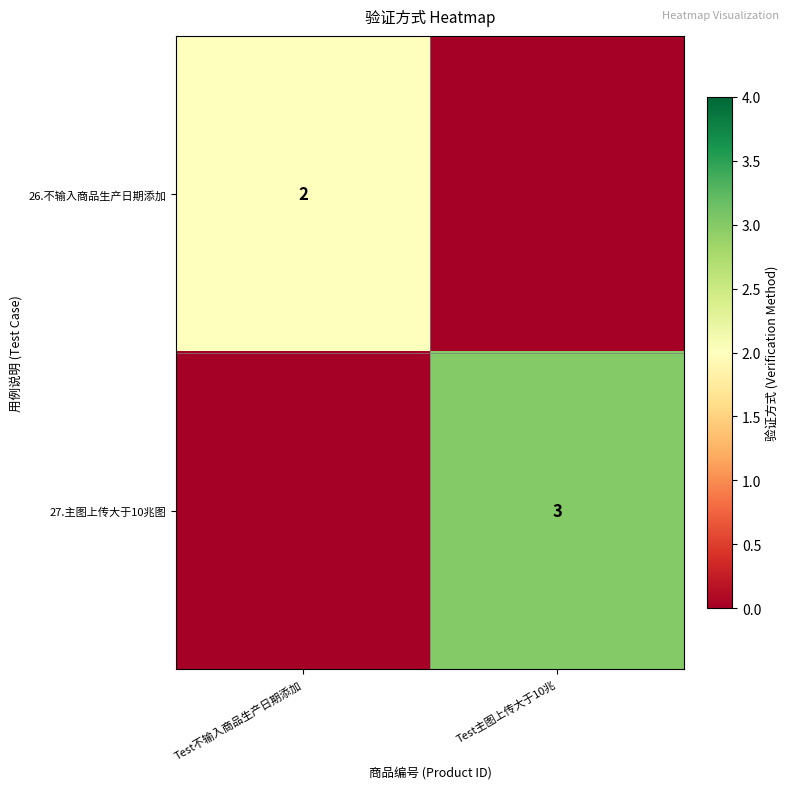

Is it true that 27.主图上传大于10兆图 equals 3 at Test主图上传大于10兆?

True